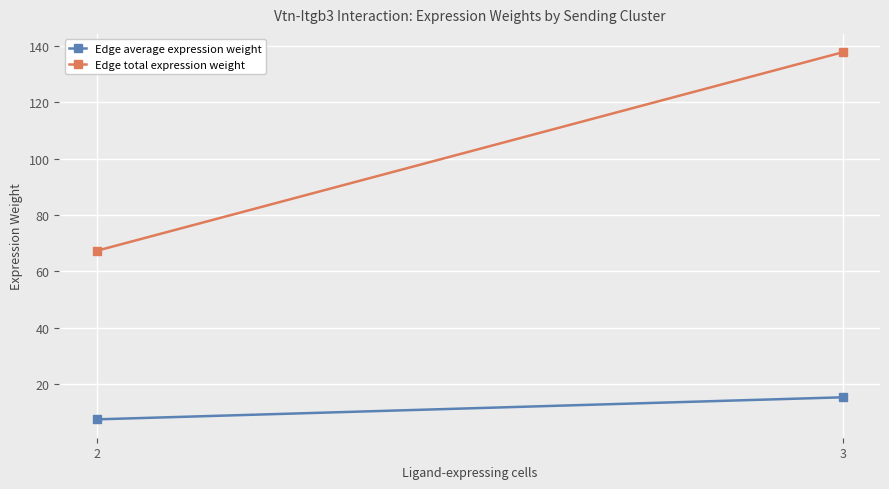

At how many categories does at least one series exceed 107?

1